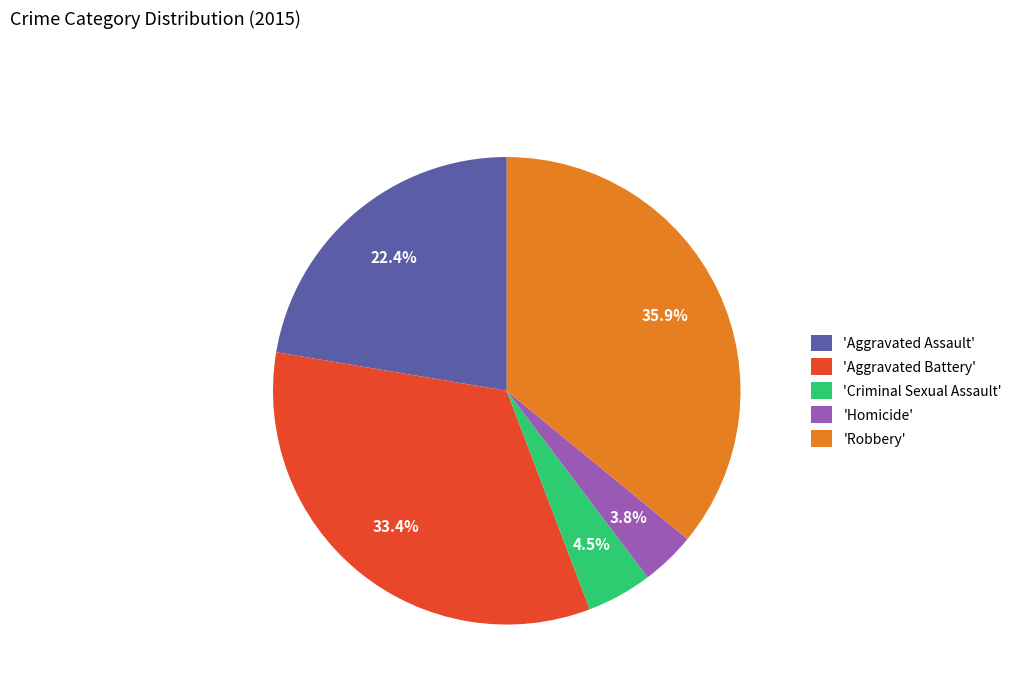

Is there a majority slice in this chart?

No